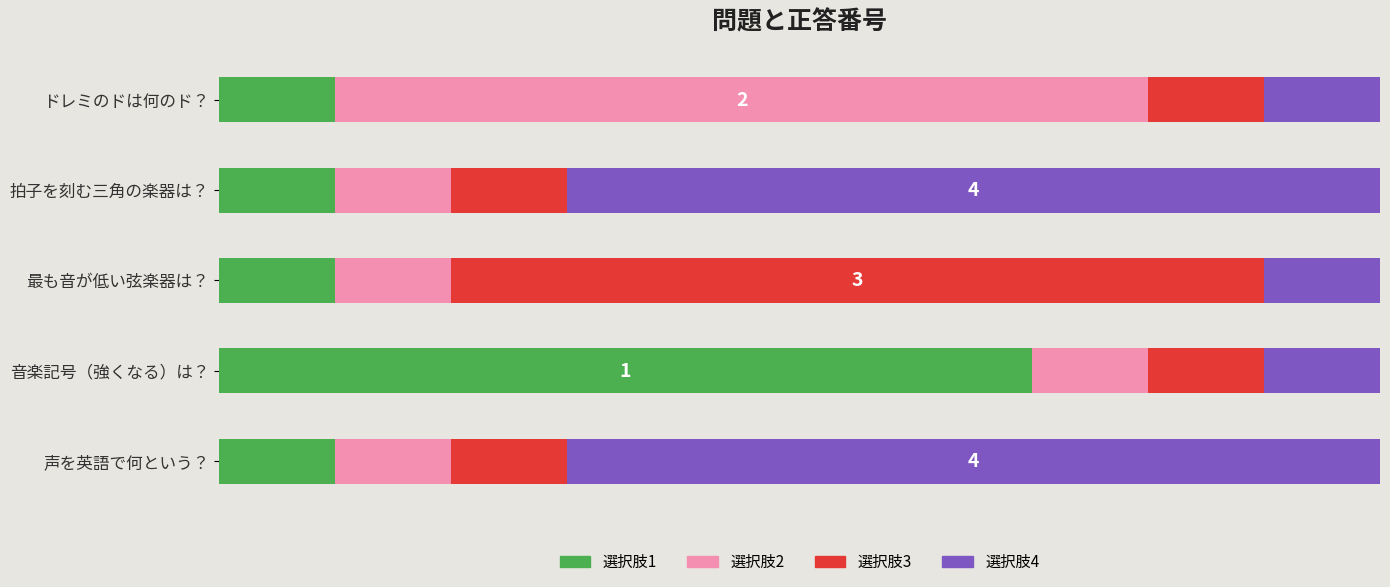

Reading left to right, transcribe all the data shown in this chart.

選択肢1: 10	70	10	10	10
選択肢2: 10	10	10	10	70
選択肢3: 10	10	70	10	10
選択肢4: 70	10	10	70	10